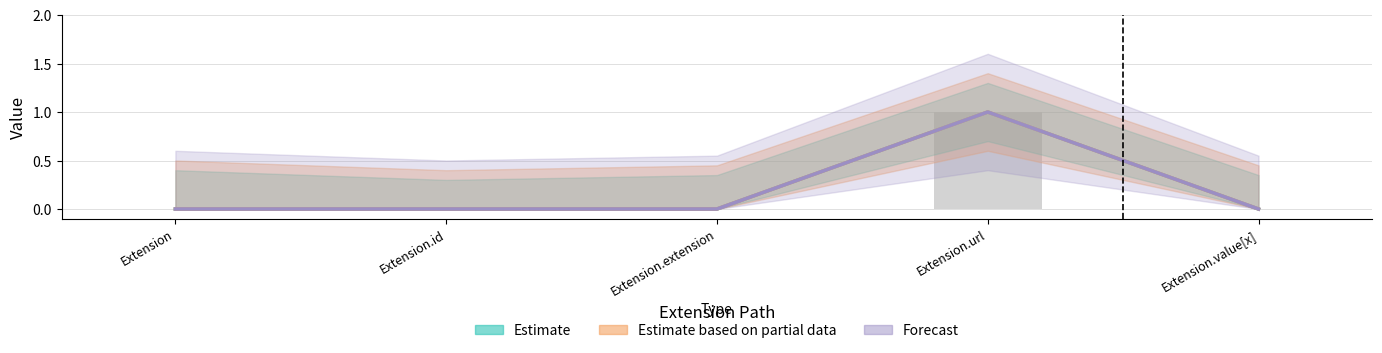

What is the label of the 2nd bar from the left?

Extension.id